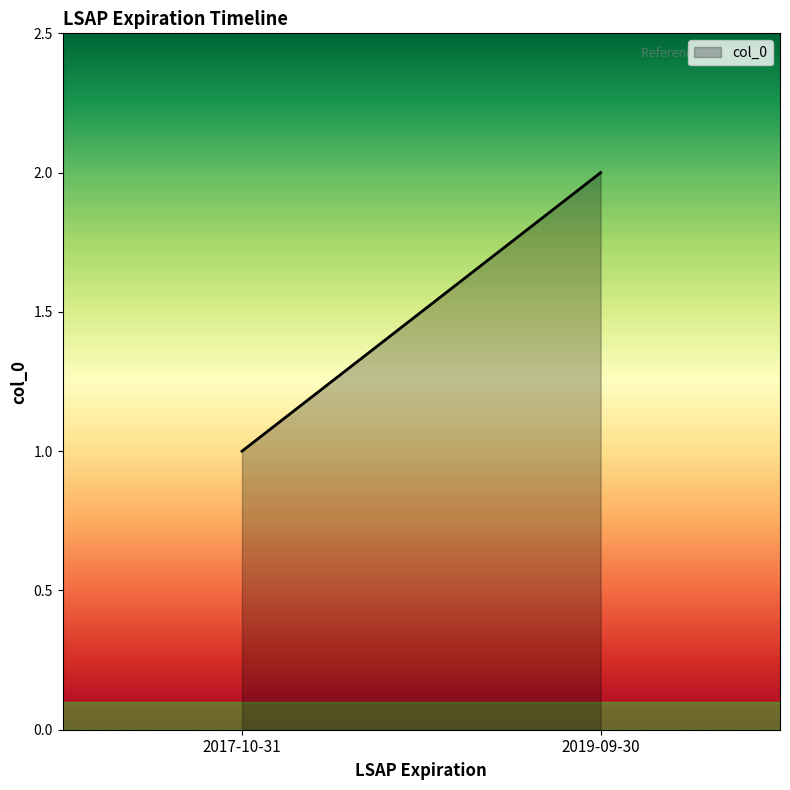

What is the value of the 2nd point from the left?

2